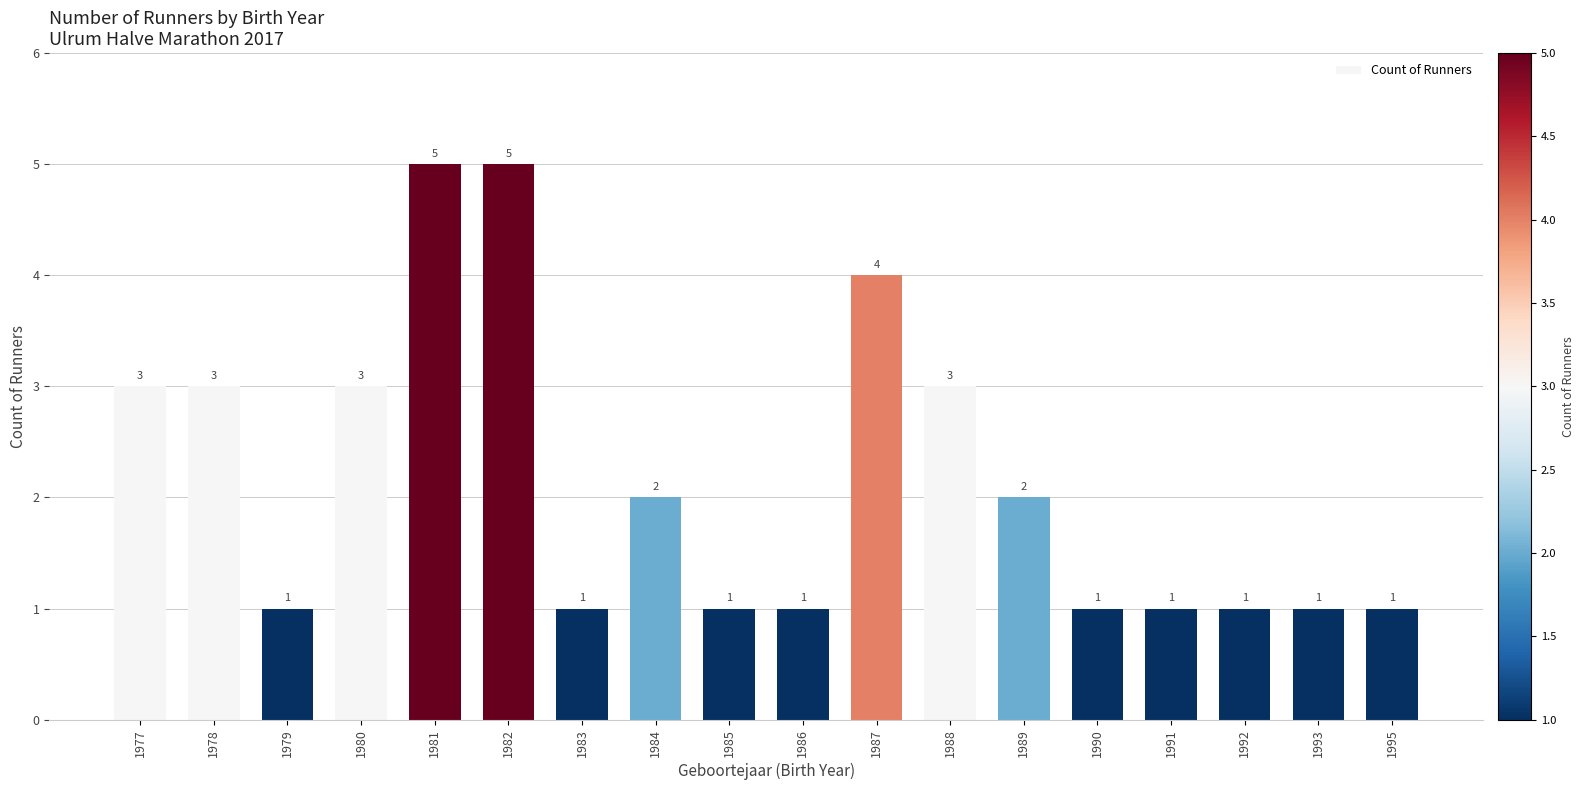

What is the difference between the maximum and minimum values?

4